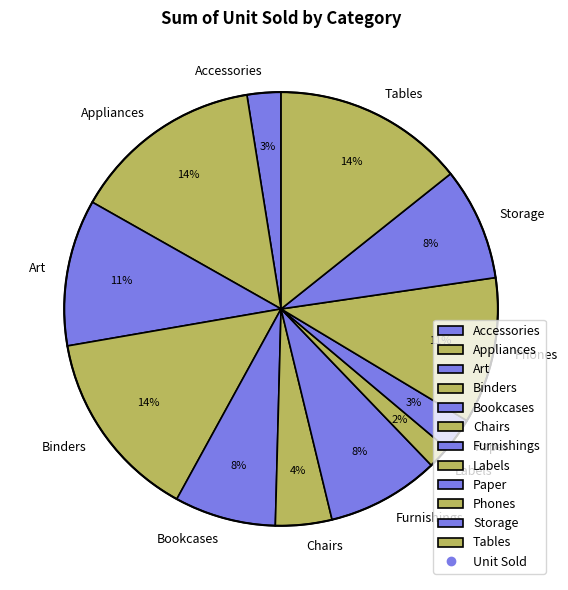

To the nearest percent, what is the average slice percentage?

8%